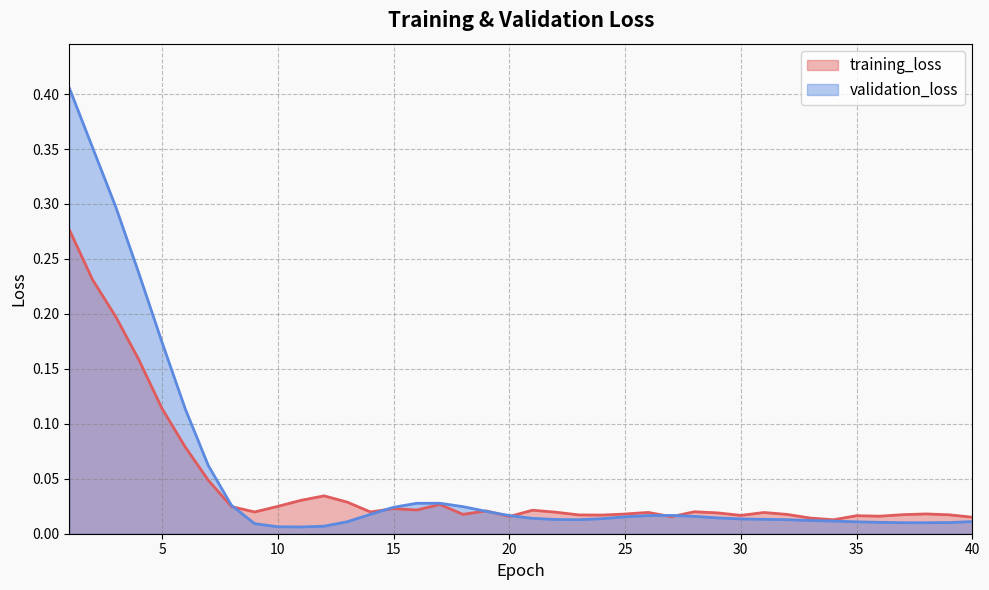

List the labels in order of training_loss value, smallest first.

34, 33, 40, 27, 20, 36, 35, 30, 24, 23, 39, 37, 32, 18, 25, 38, 29, 31, 26, 22, 9, 14, 28, 19, 21, 16, 15, 8, 10, 17, 13, 11, 12, 7, 6, 5, 4, 3, 2, 1